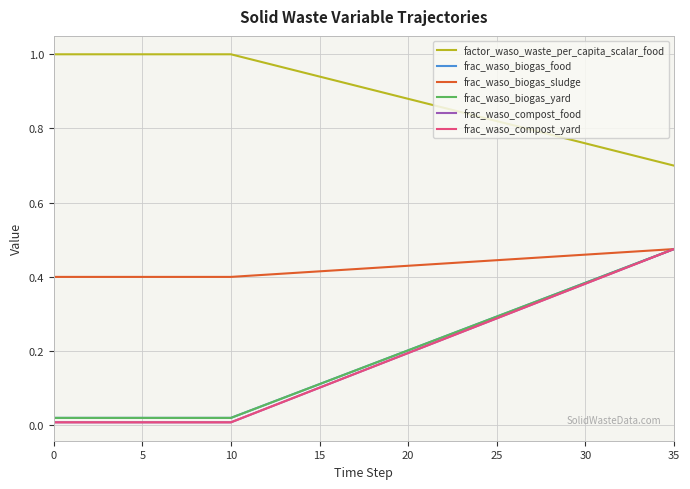

What is the maximum value shown in the chart?

1.0